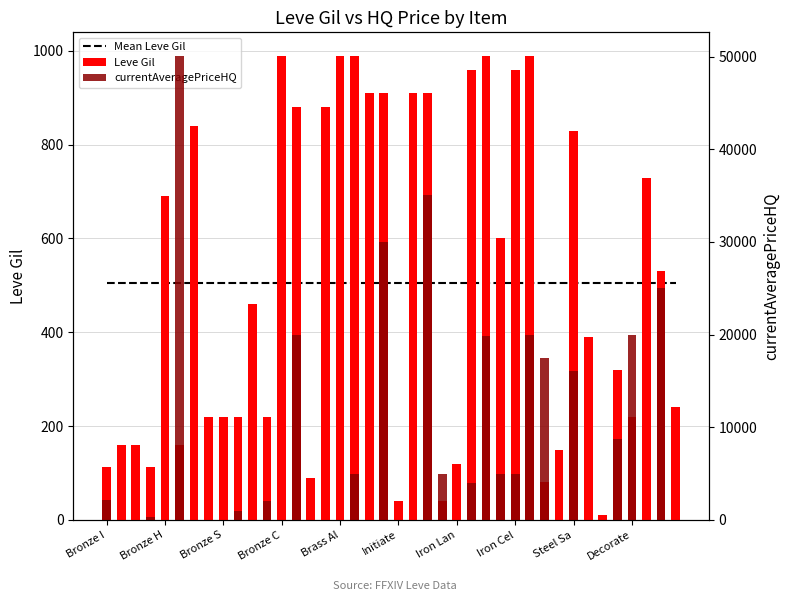

Which series changed the most between Bronze S and 12?

Leve Gil